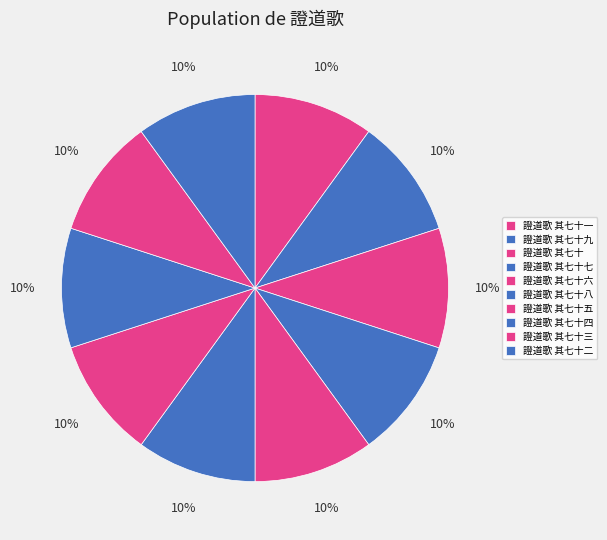

How many slices are in this pie chart?

10